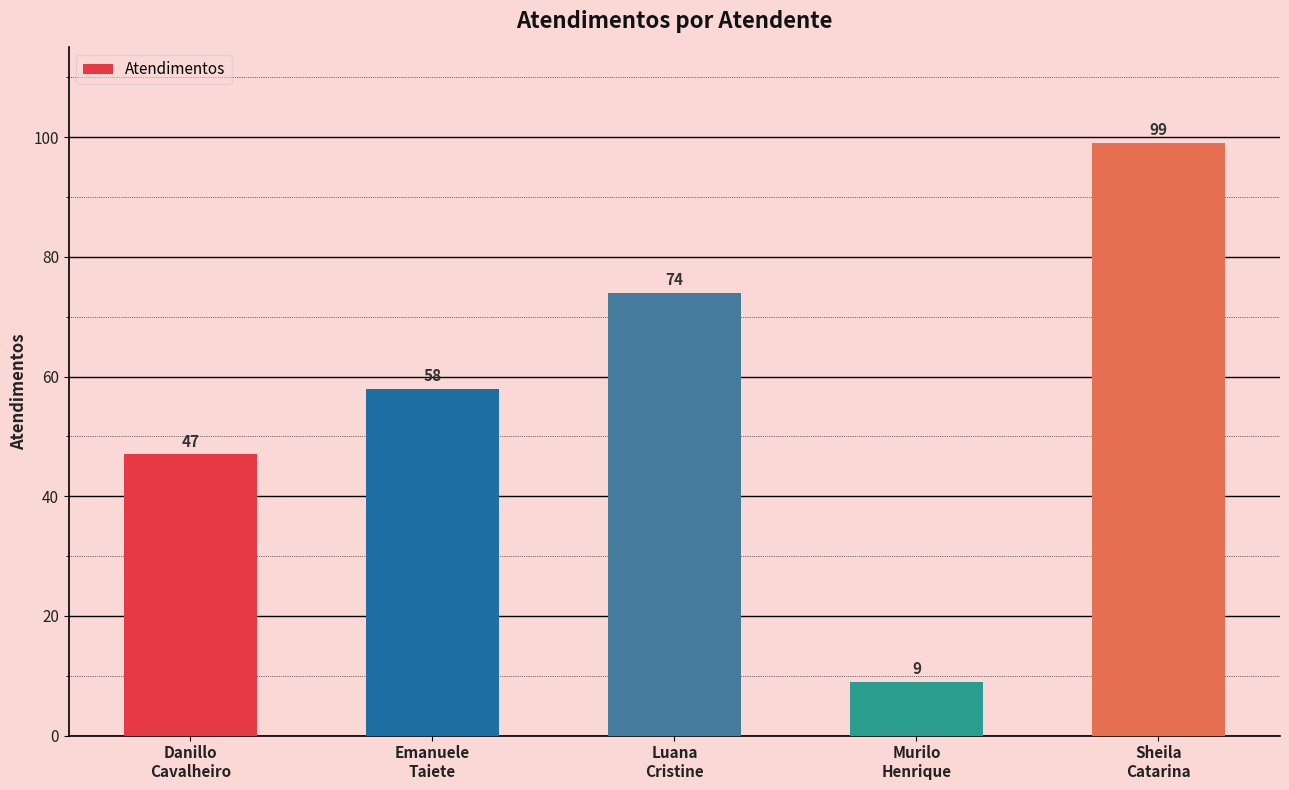

The value at Emanuele
Taiete is 88. True or false?

False